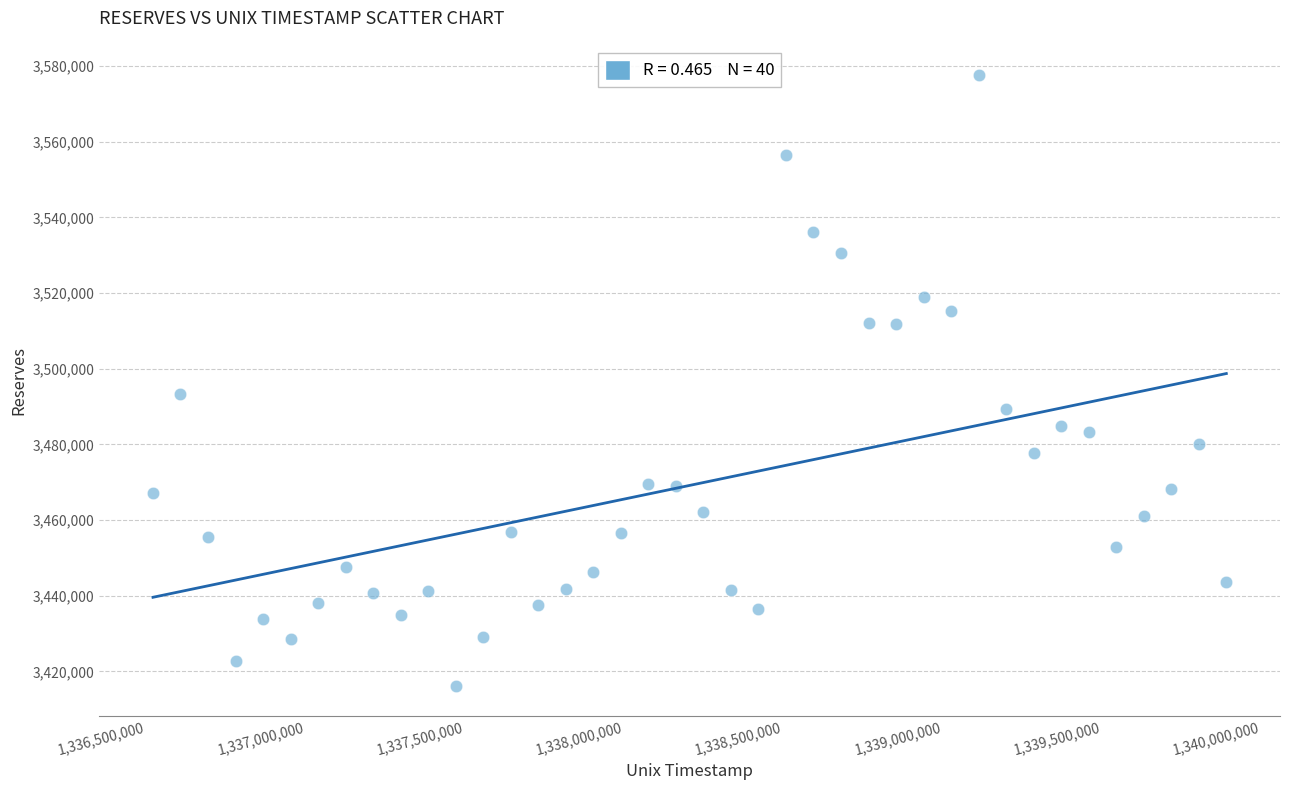

What is the range of X values (max minus min)?

3369600.0